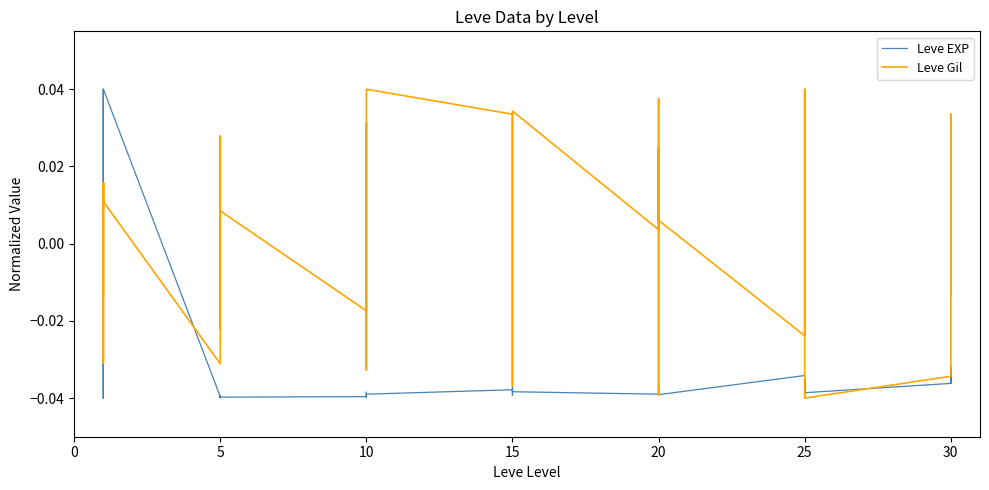

Rank the series at 30 from highest to lowest value.

Leve Gil, Leve EXP